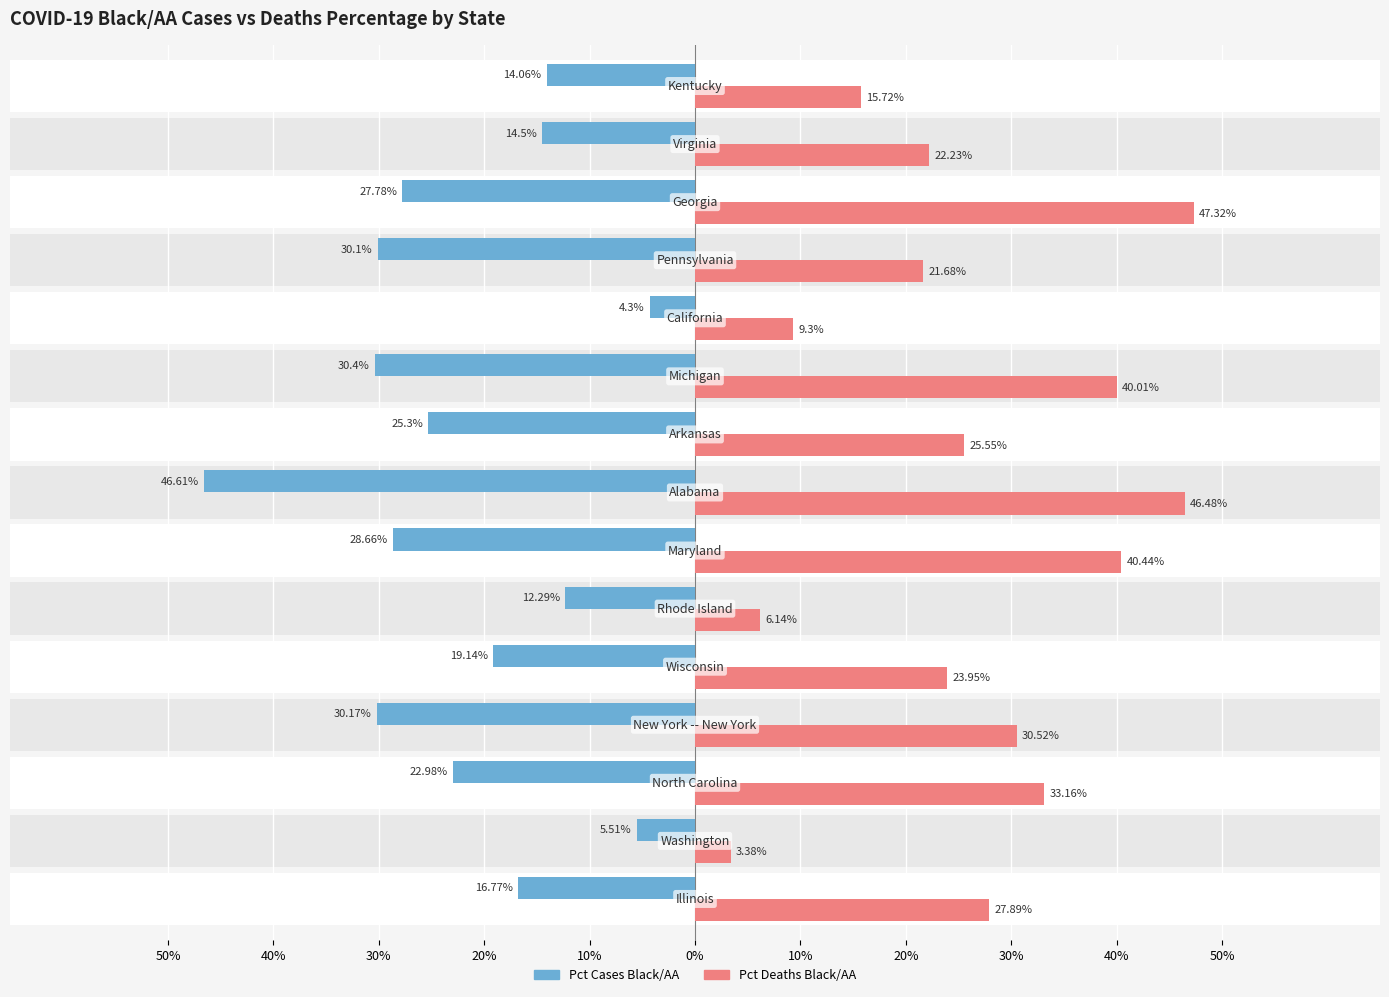

The value of Pct Cases Black/AA at 20% is -75.5. True or false?

False